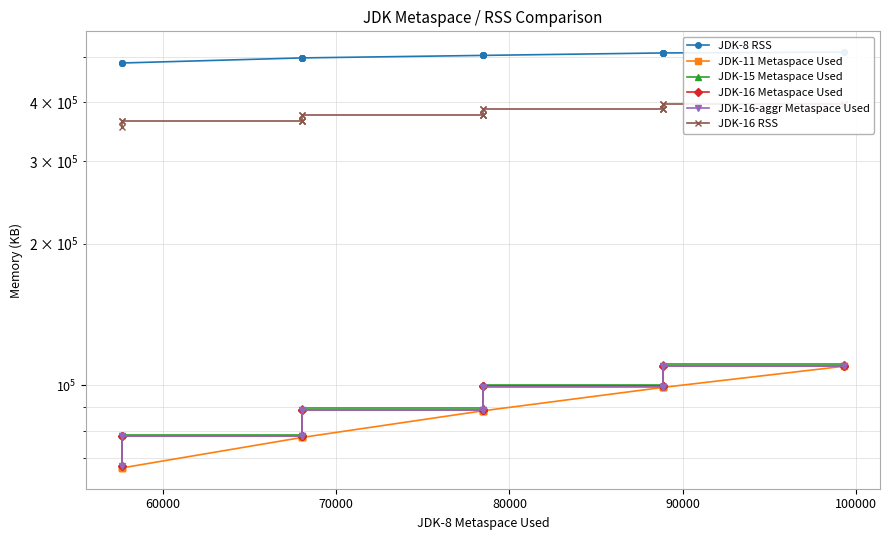

True or false: JDK-16-aggr Metaspace Used and JDK-16 Metaspace Used intersect in this chart.

False